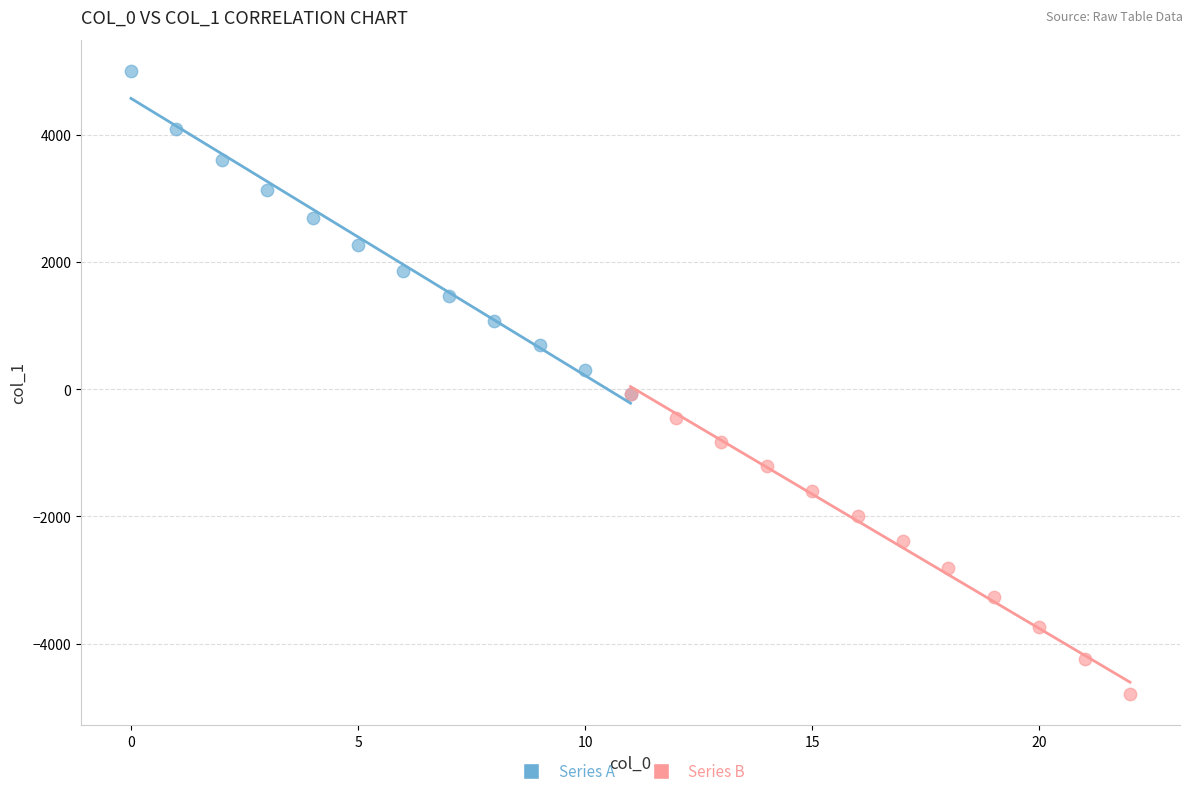

What are all the series names shown in the legend?

Series A, Series B